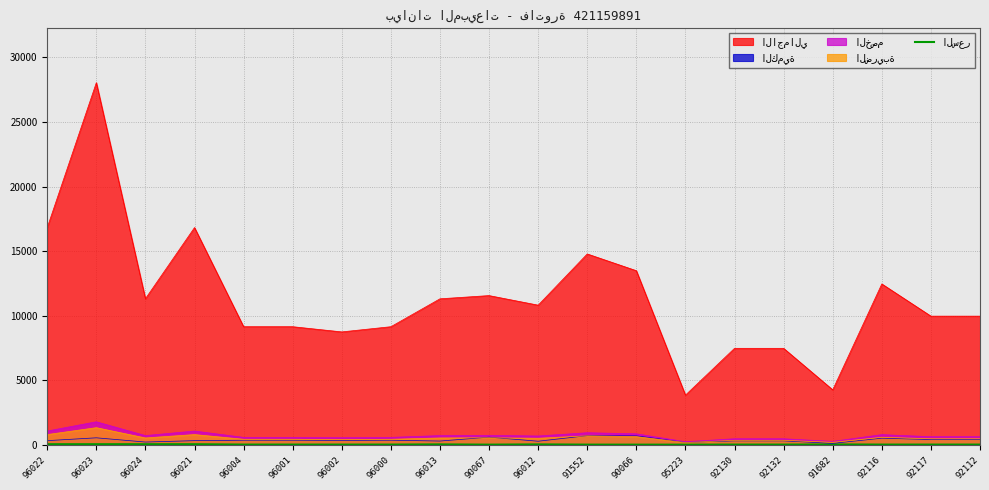

How many categories are shown in the chart?

20